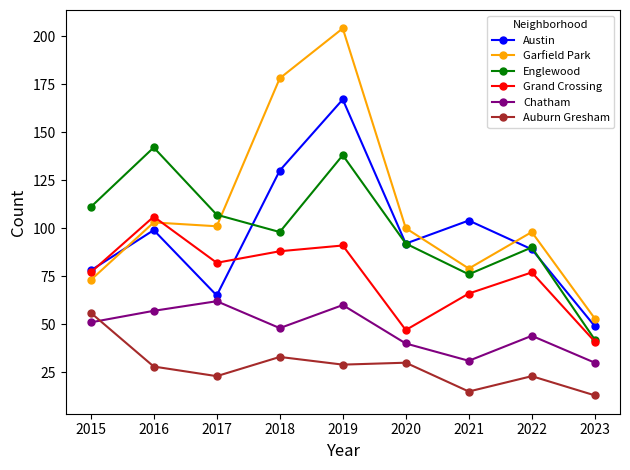

What is the value of the Grand Crossing point at the 9th from the left?

41